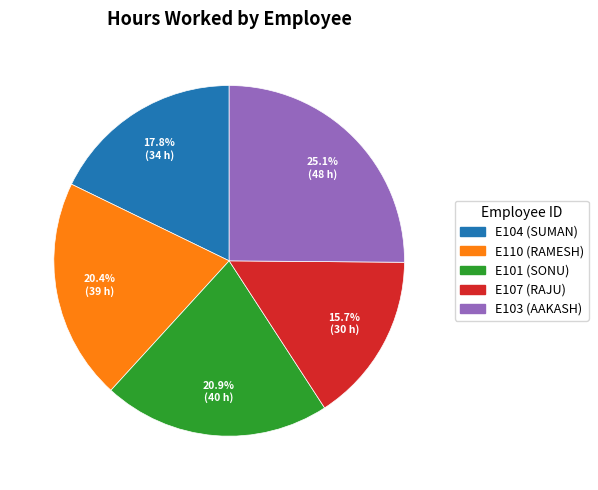

Which has a higher value, E103 or E101?

E103